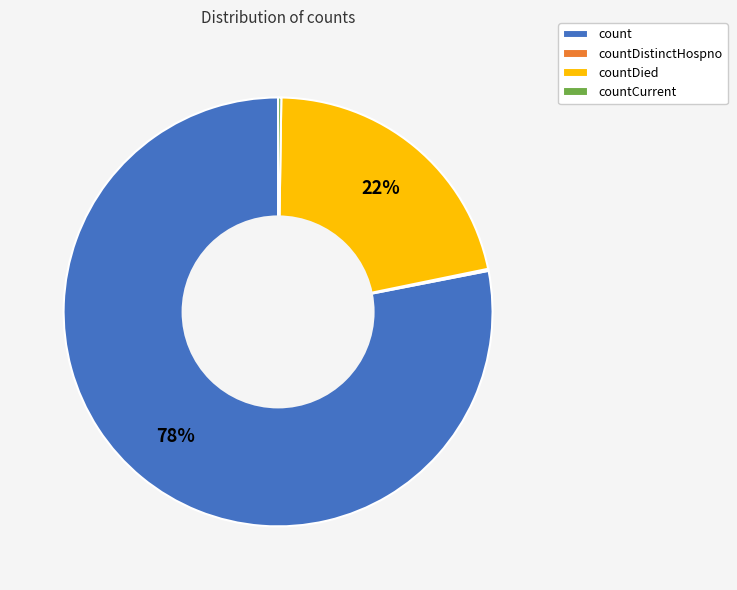

Combined, do countDied and count account for over 50%?

Yes